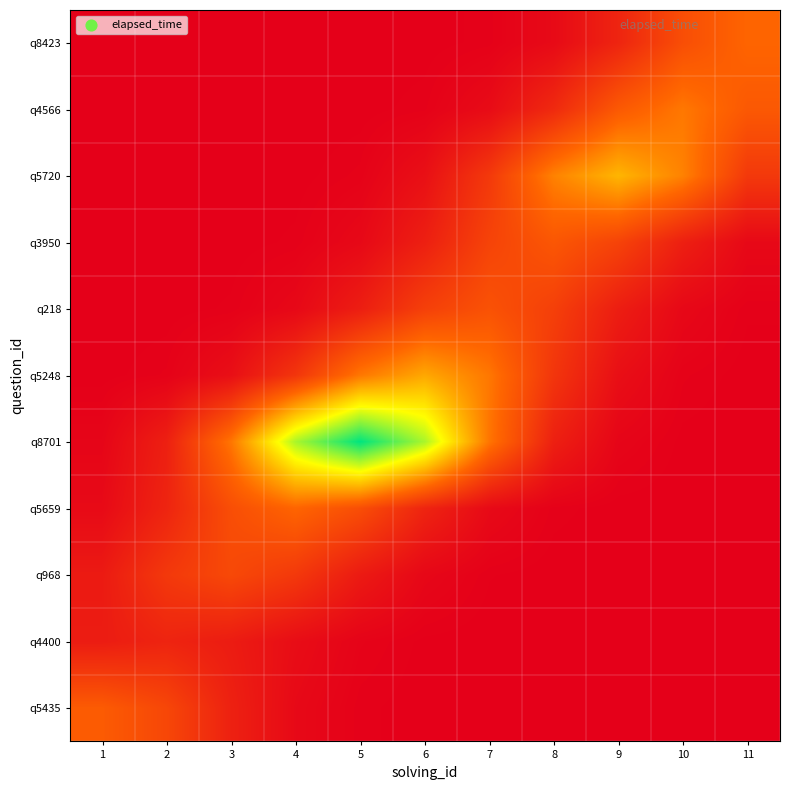

At which category is the sum across all series the highest?

5